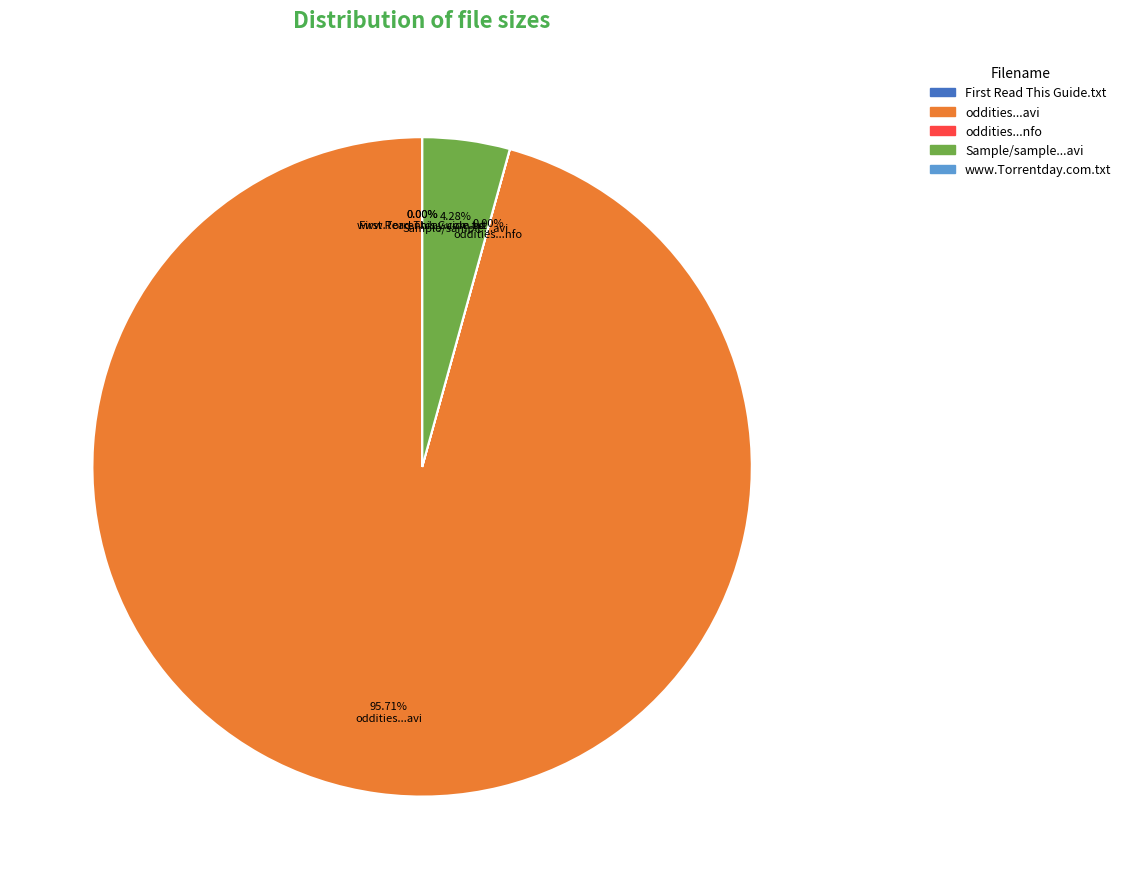

Is there any slice that represents more than half of the pie?

Yes